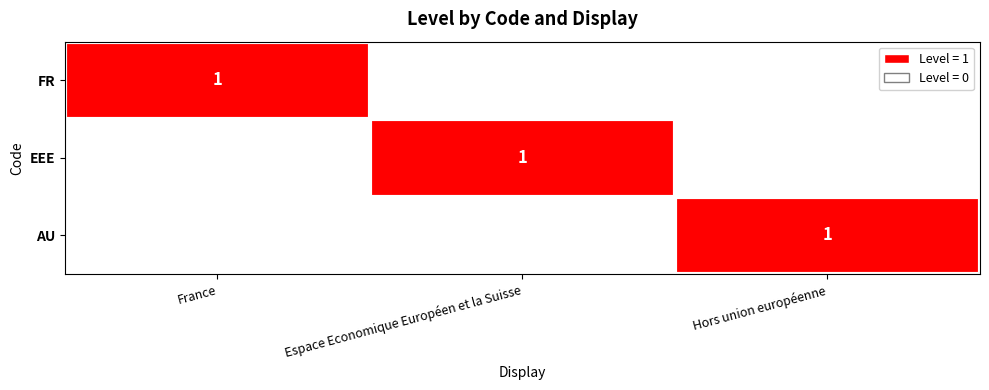

The value of EEE at Espace Economique Européen et la Suisse is 2. True or false?

False